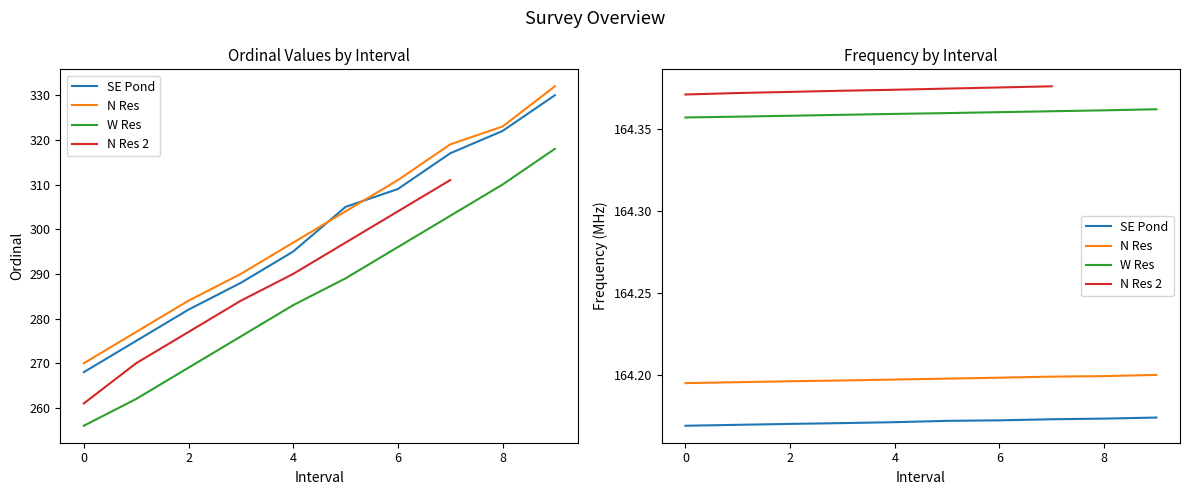

At which category is the sum across all series the highest?

9